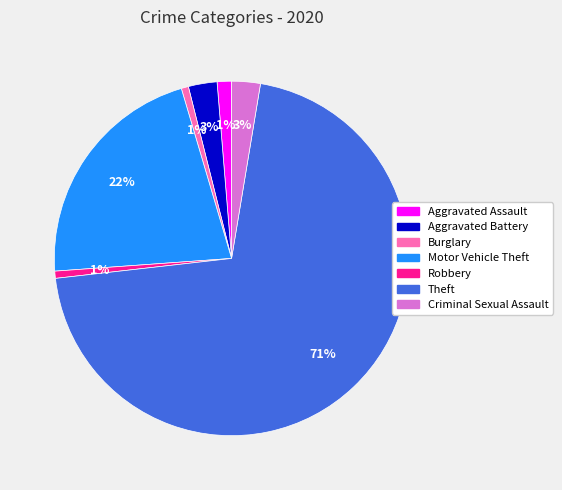

What percentage is the Aggravated Battery slice, to the nearest percent?

3%